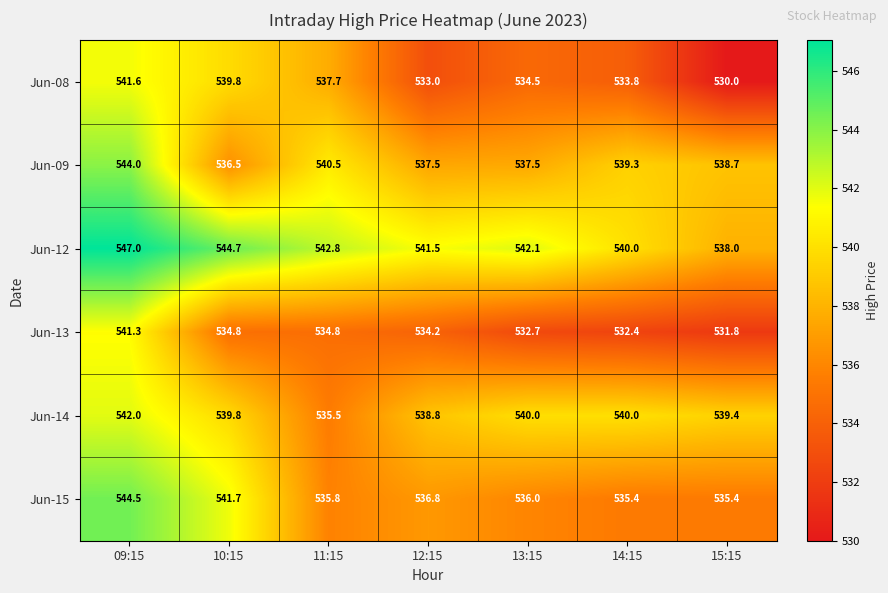

At which label does Jun-14 first exceed 539?

09:15